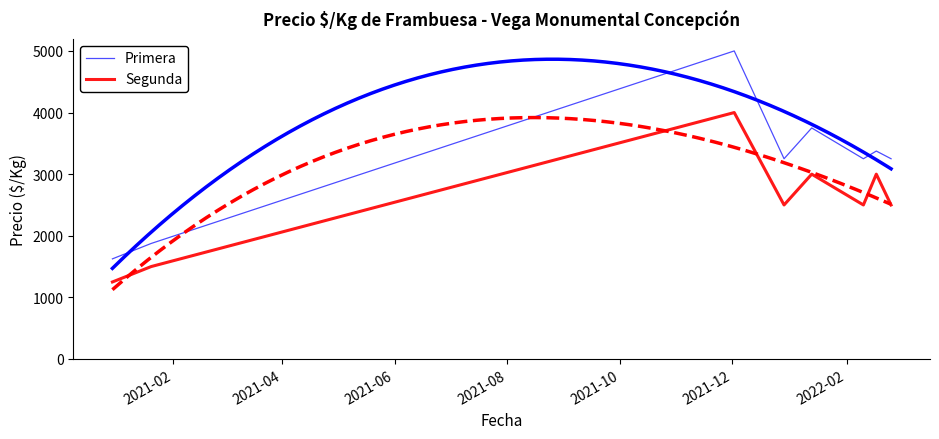

What are all the series names shown in the legend?

Primera, Segunda